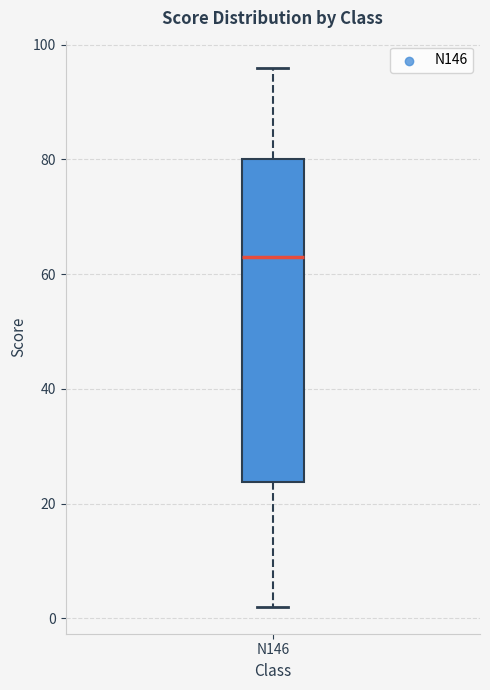

Read this box plot against the y-axis: the position of the median line, the range covered by the box, and the ends of both whiskers. The values are not printed on the chart, so give them approximately, as read against the axis.

median 64, box 24 to 80, whiskers 2 to 96